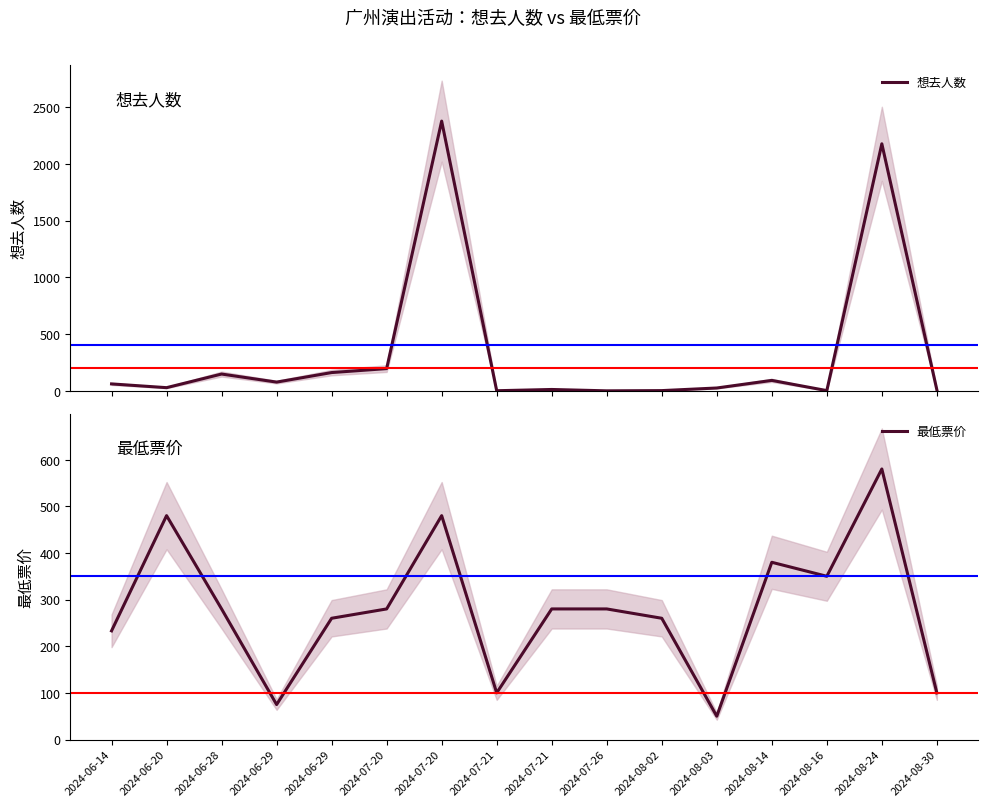

What is the label of the 3rd point from the right?

2024-08-16